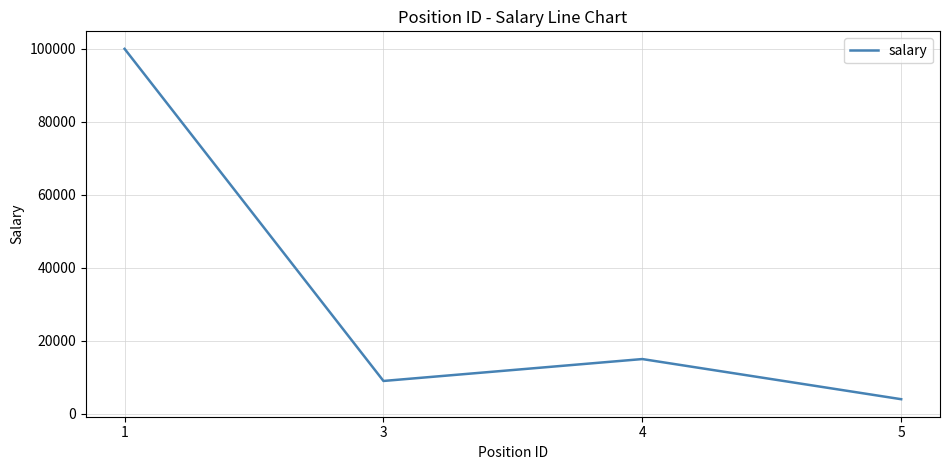

Which category has the highest value across all series?

1